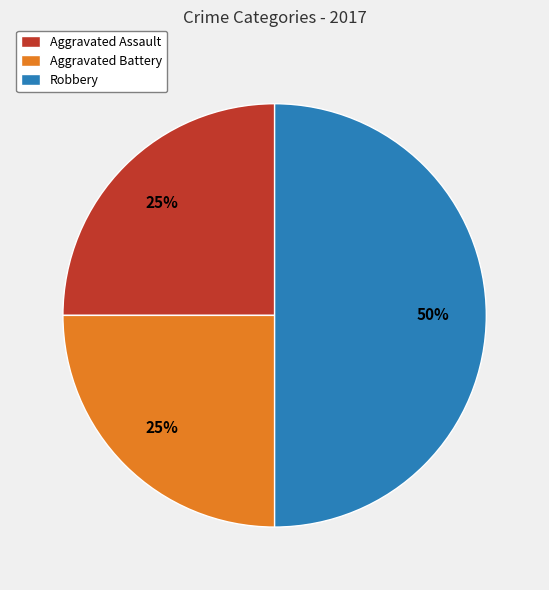

Is it true that Robbery is 36% of the pie?

False